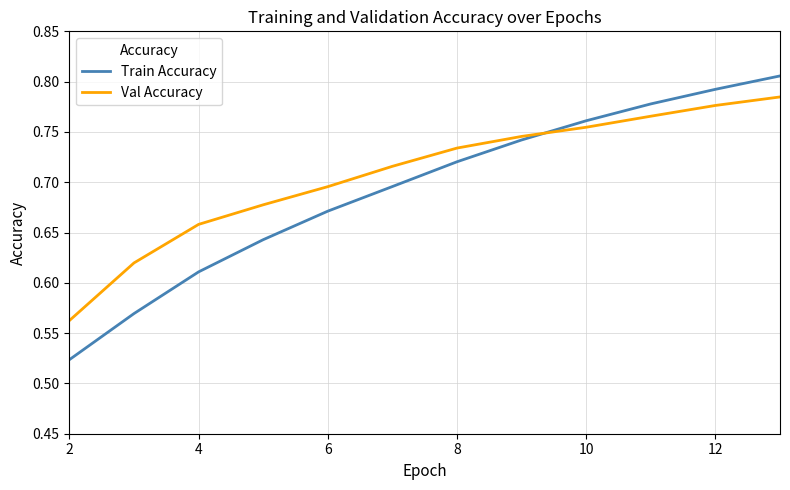

List the series in order of their overall mean, lowest first.

Train Accuracy, Val Accuracy